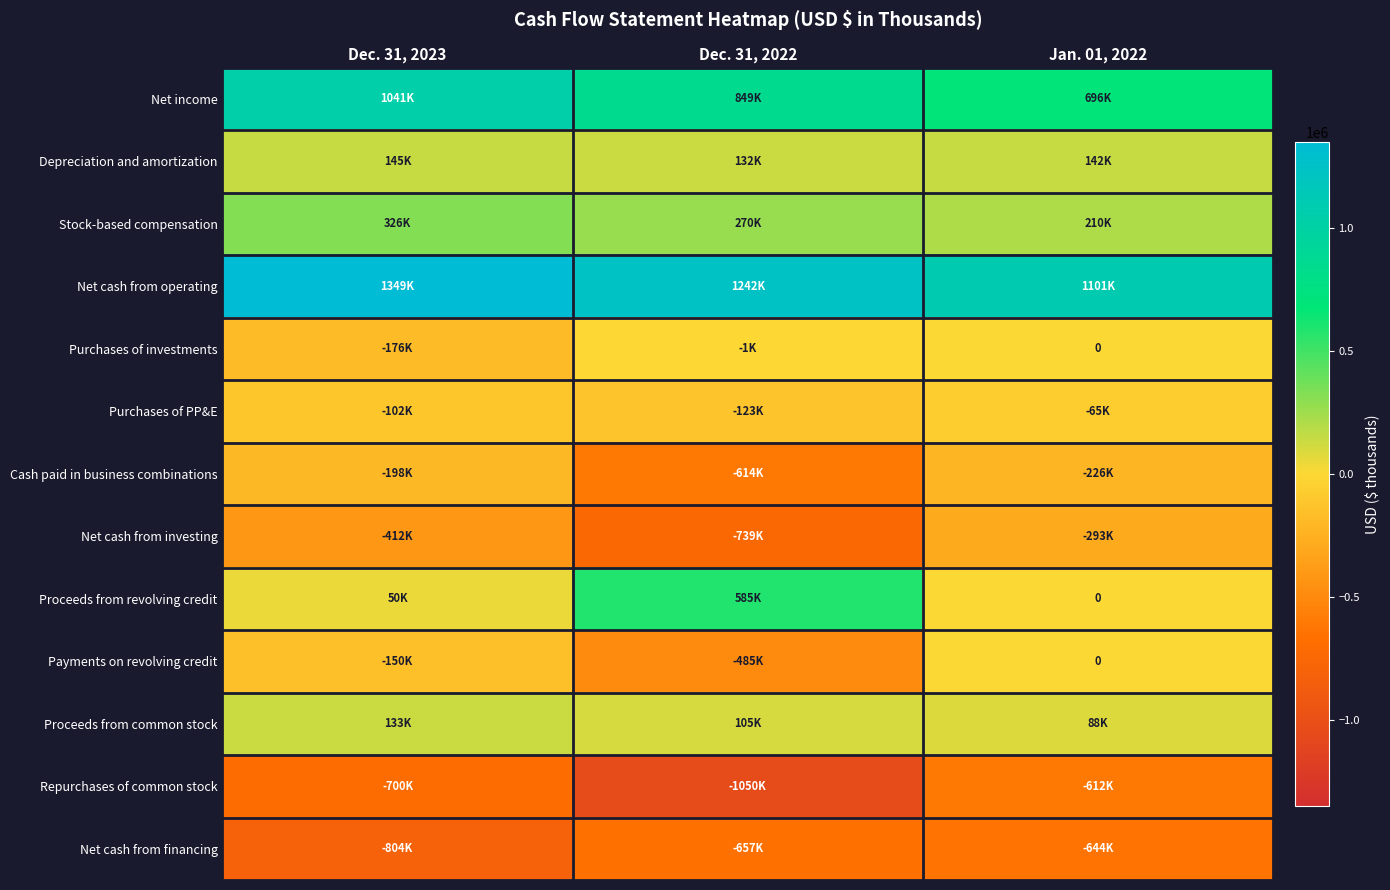

How many values in Purchases of investments are below zero?

2